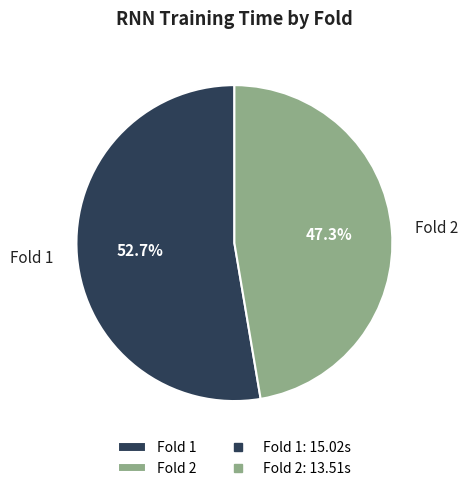

Do Fold 1 and Fold 2 together represent more than half of the pie?

Yes